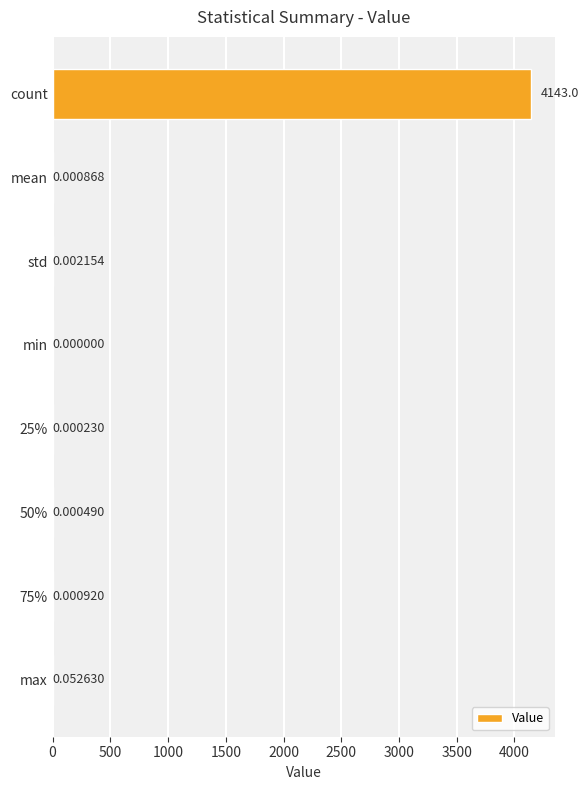

What is the change in value from 75% to max?

+0.1